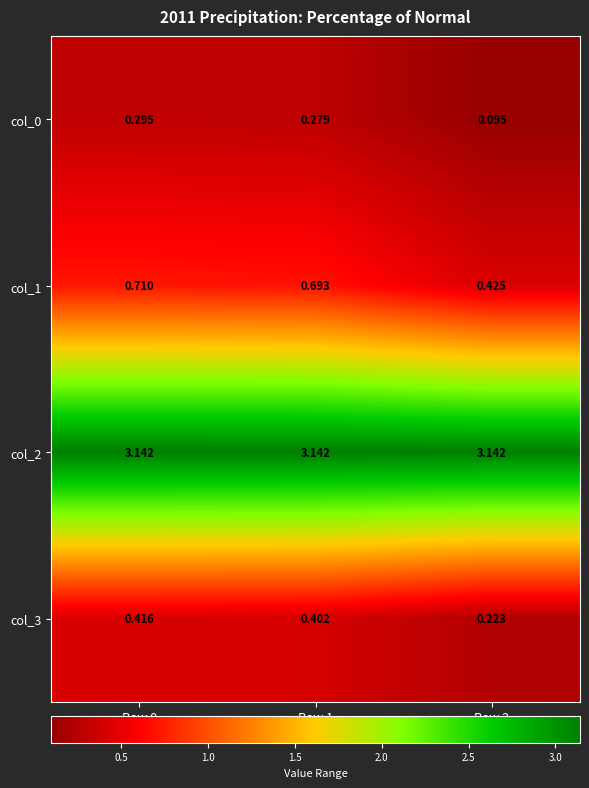

Is the value of col_0 at Row 1 greater than the value of col_2 at Row 2?

No